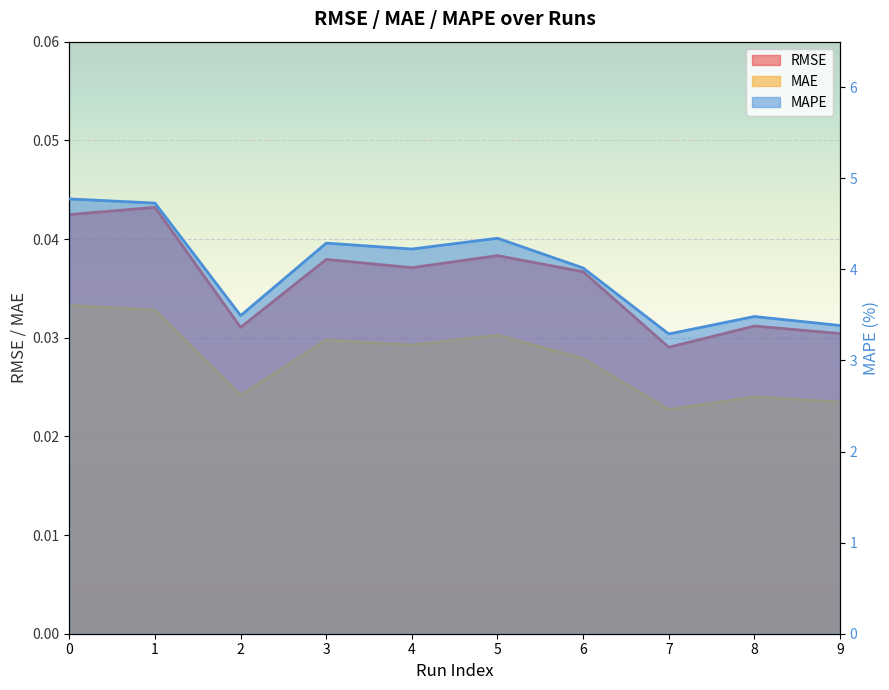

List the series in order of their peak value, lowest first.

MAE, RMSE, MAPE